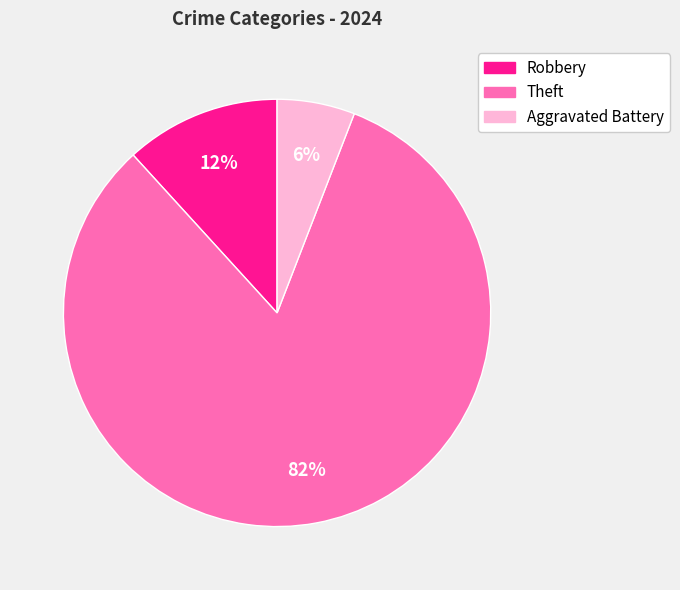

Is it true that Aggravated Battery is 6% of the pie?

True